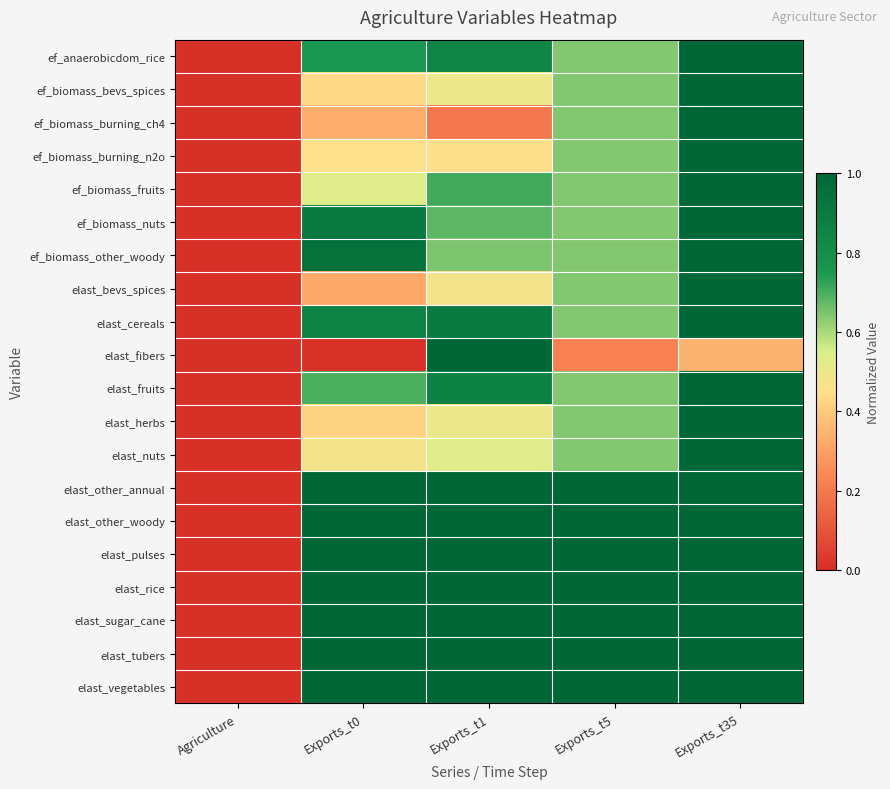

Between Exports_t35 and Exports_t0, which is larger?

Exports_t35